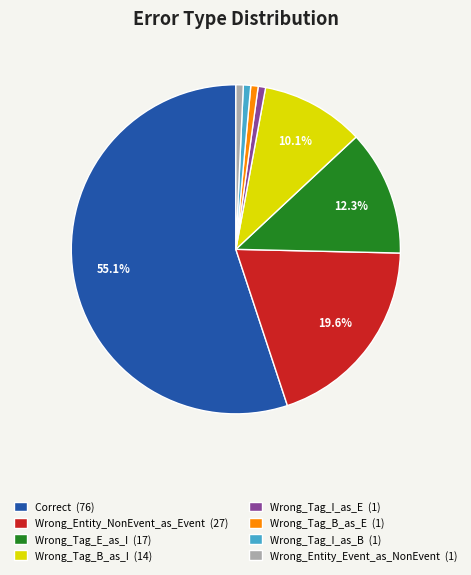

To the nearest percent, what is the difference between the largest and smallest slice percentages?

54%